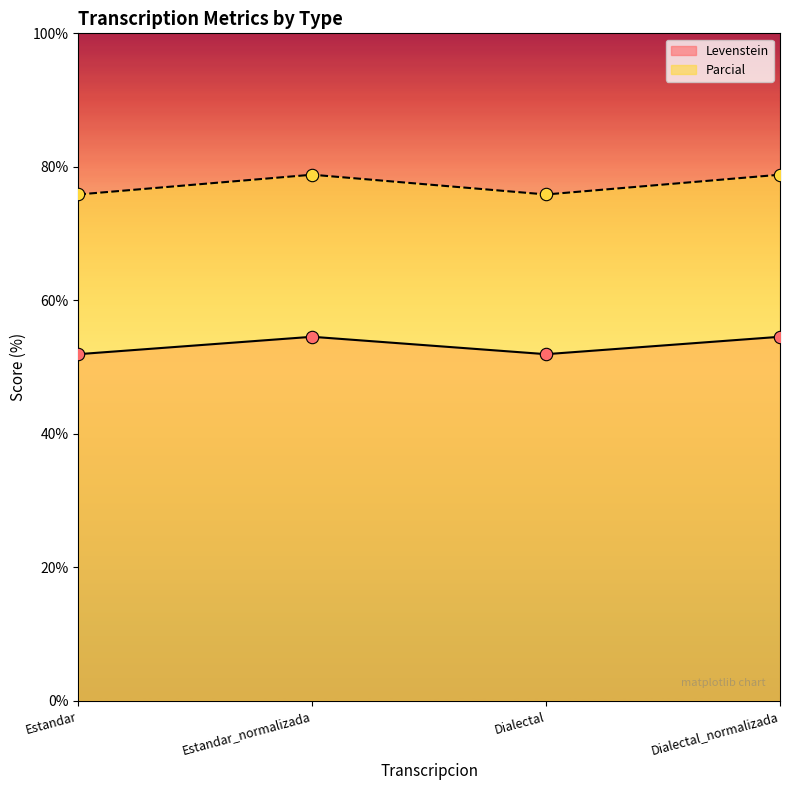

Is the value of Parcial at Estandar_normalizada greater than the value of Levenstein at Estandar_normalizada?

Yes